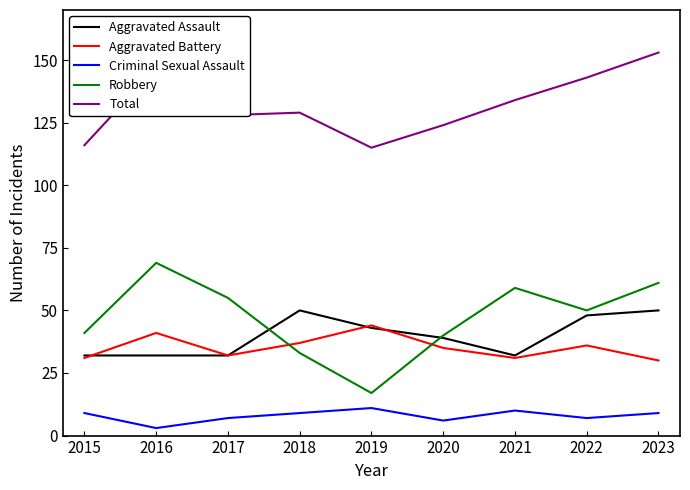

Count the Total values in the range 124 to 143.

5